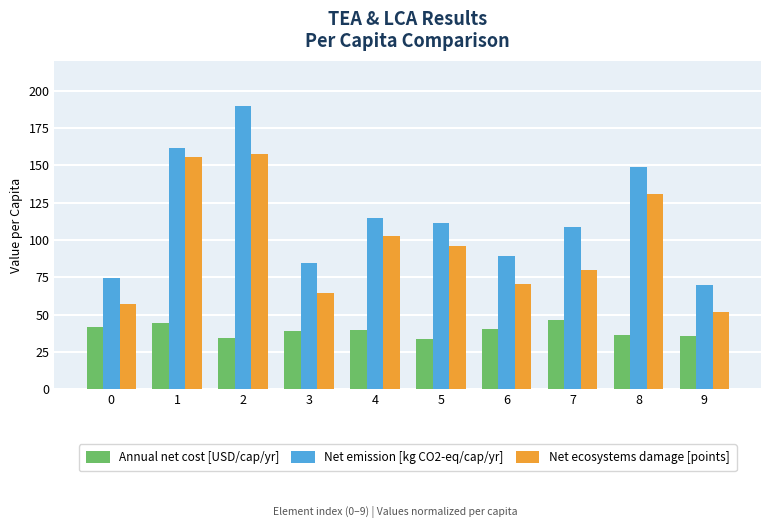

What is the spread (max minus min) of values at 1?

117.4